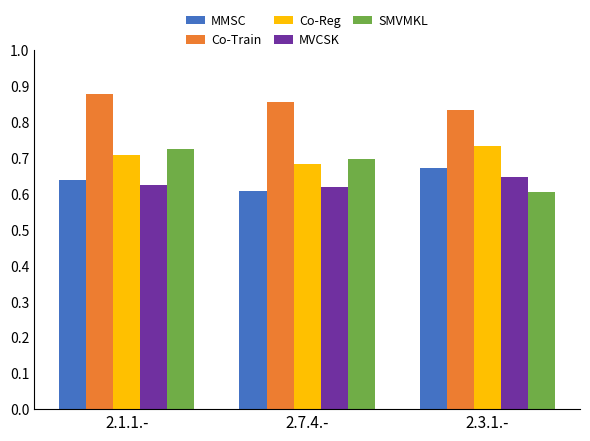

At 2.7.4.-, list the series in order from smallest to largest.

MMSC, MVCSK, Co-Reg, SMVMKL, Co-Train